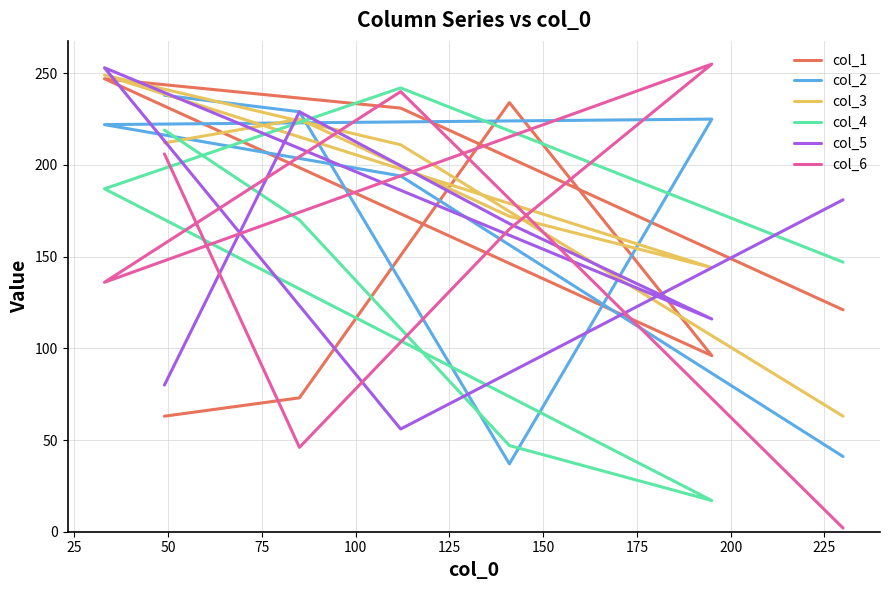

How many interior local peaks does the col_2 series have?

1